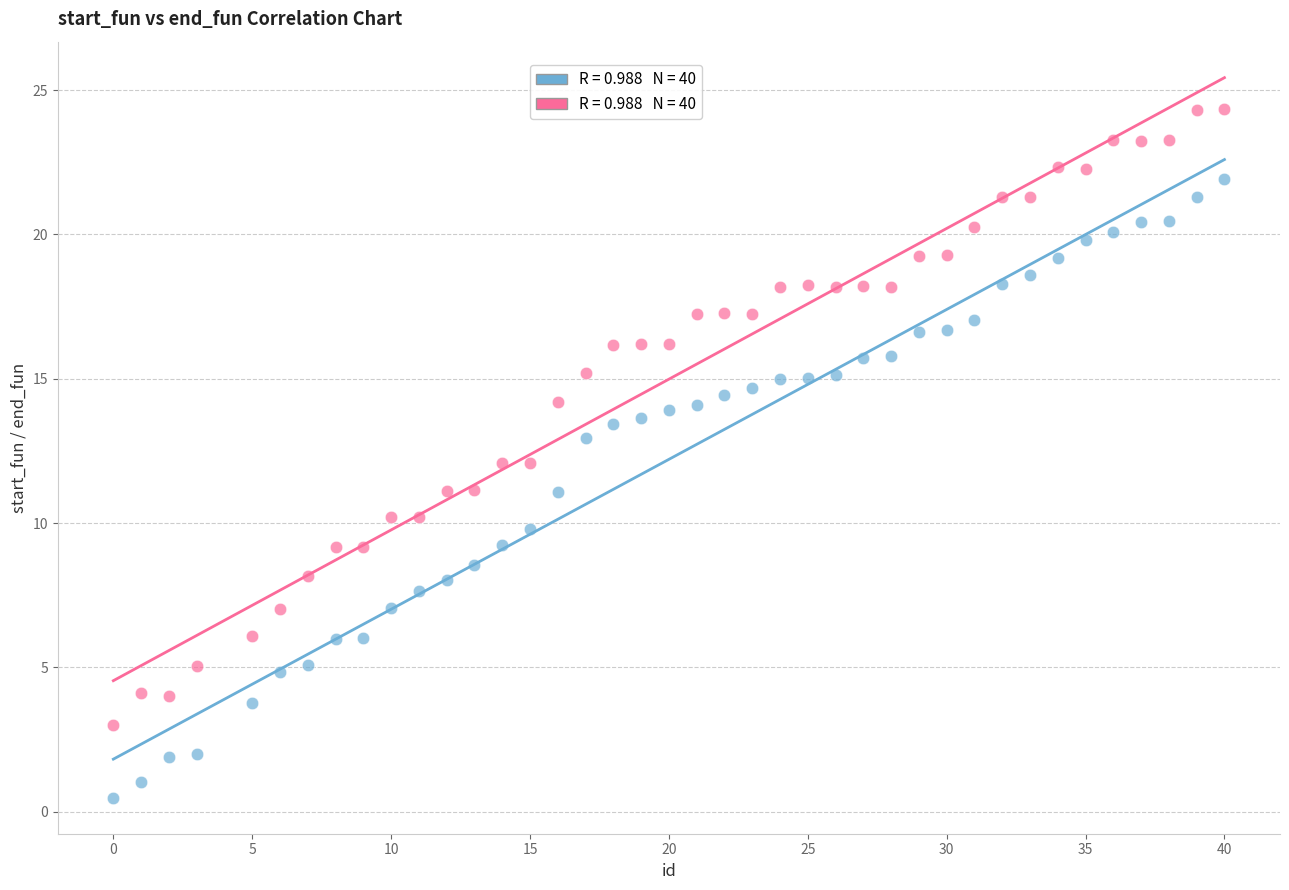

Across all data points, what is the range of X values (max minus min)?

40.0